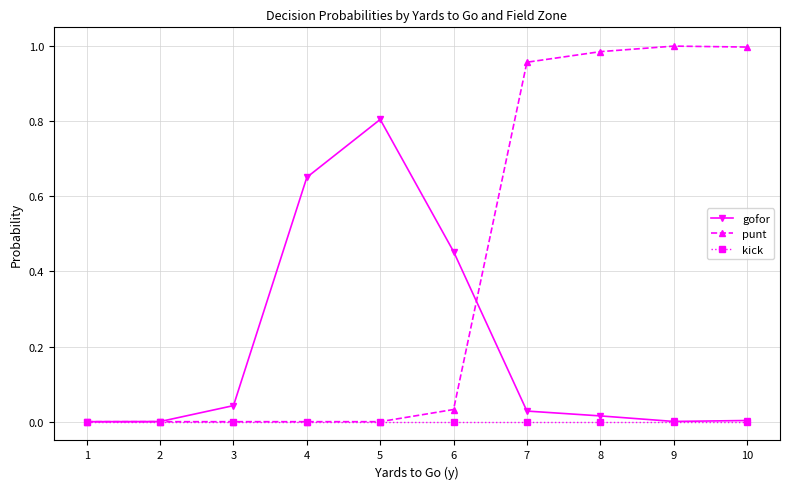

Which series changed the most between 4 and 5?

gofor